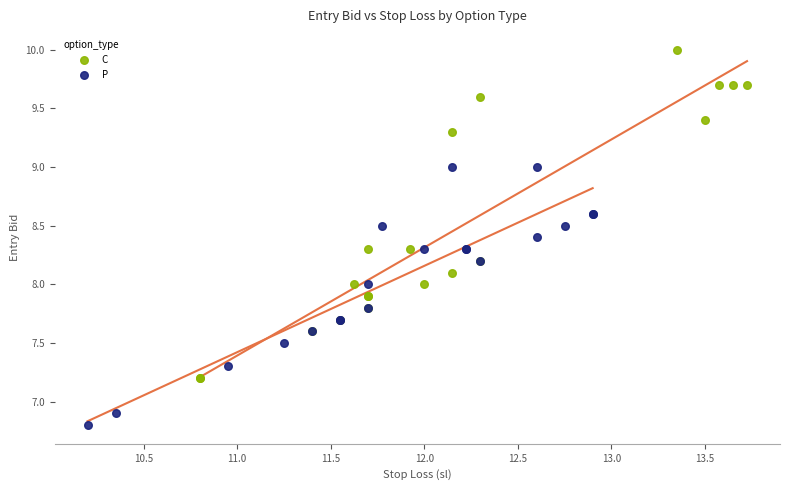

Which series reaches the minimum Y coordinate?

P